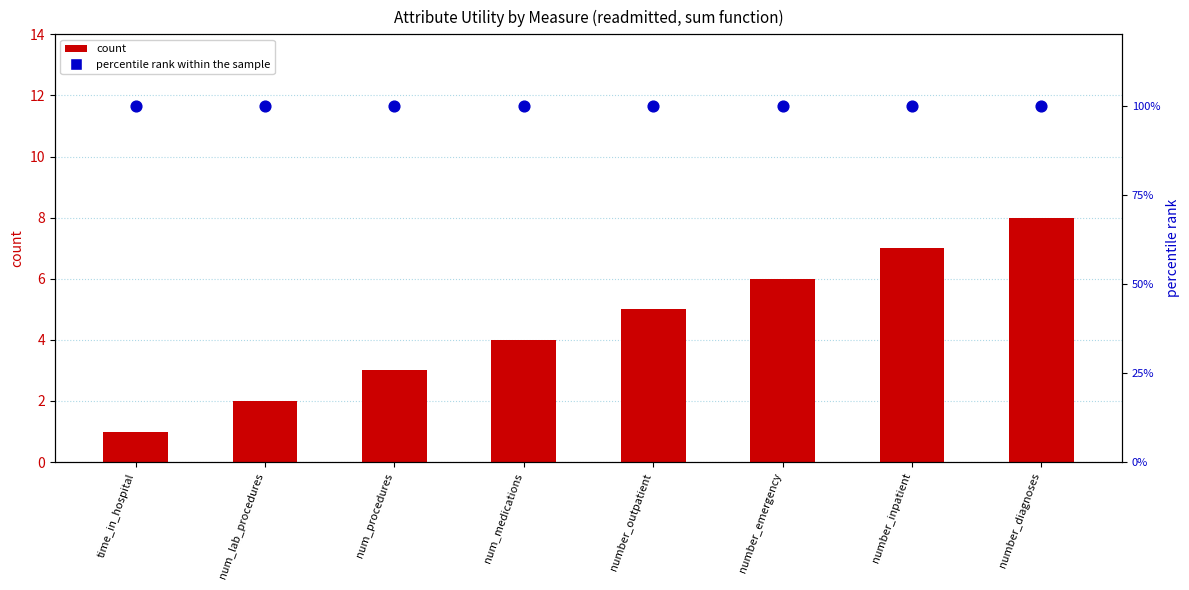

What is the total value across all series at number_emergency?

106